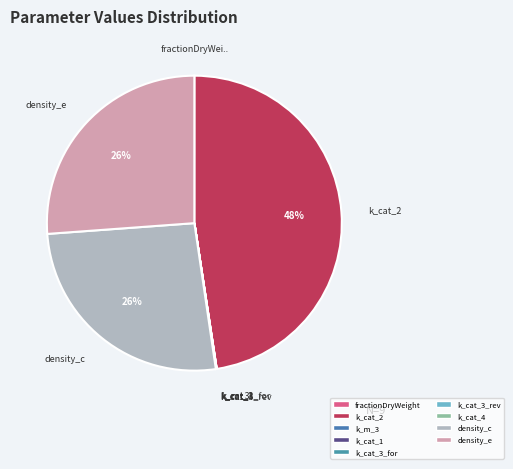

How many slices are in this pie chart?

9